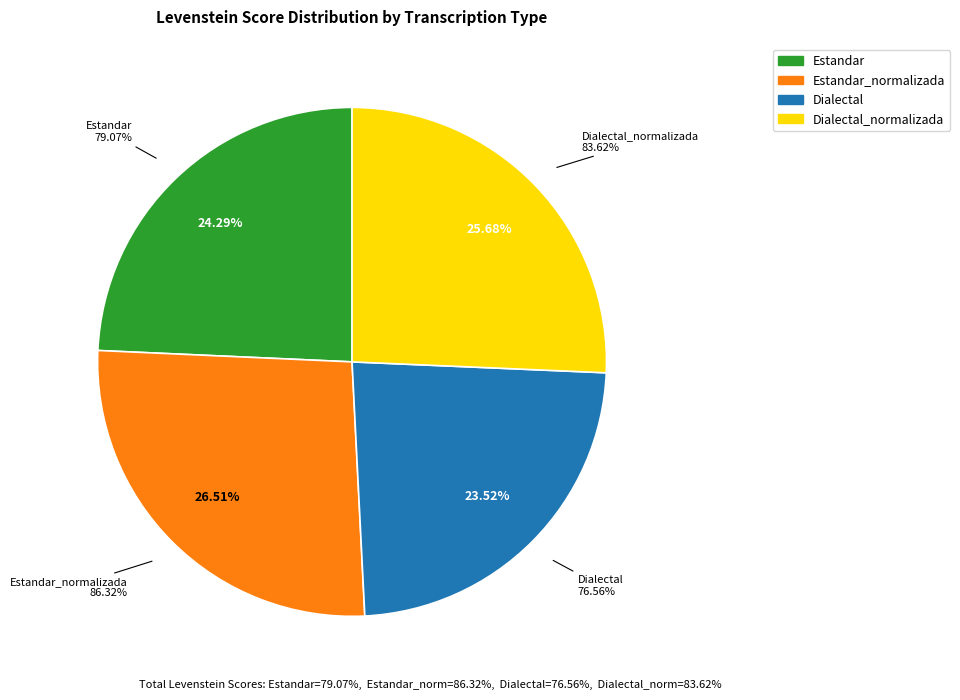

To the nearest percent, what is the combined percentage of Dialectal and Estandar?

48%